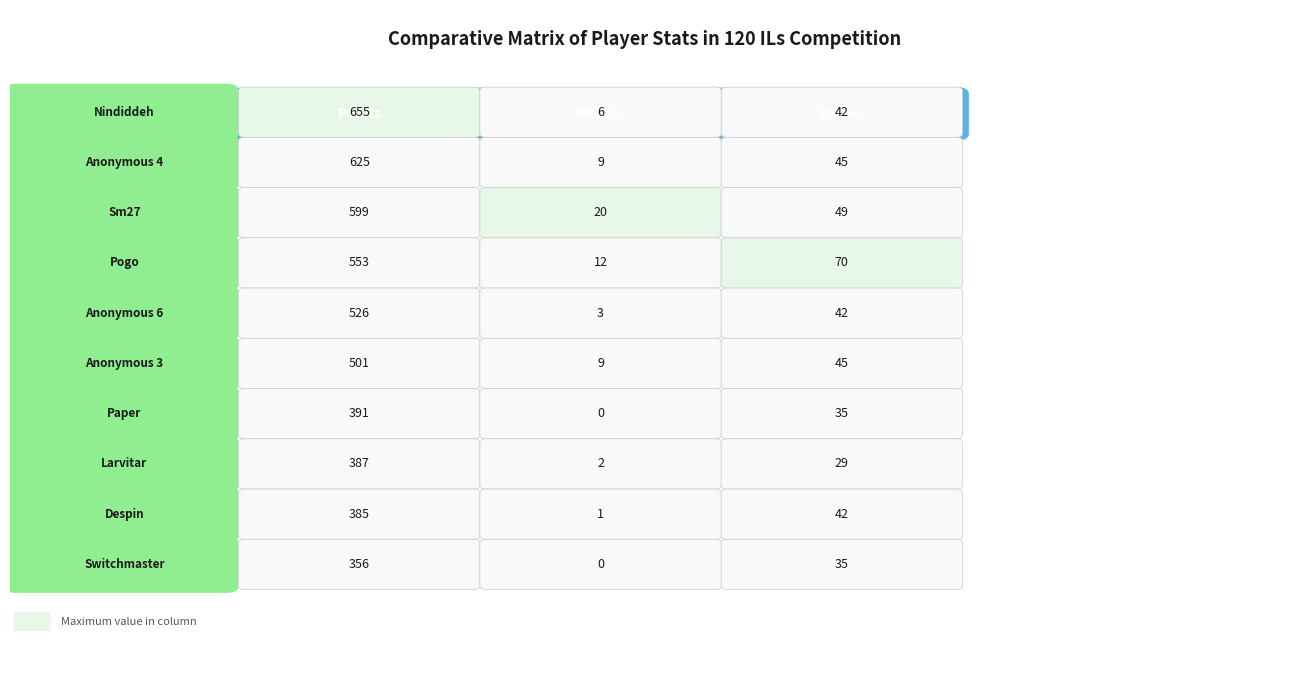

The value of Medals at 2 is 28. True or false?

False